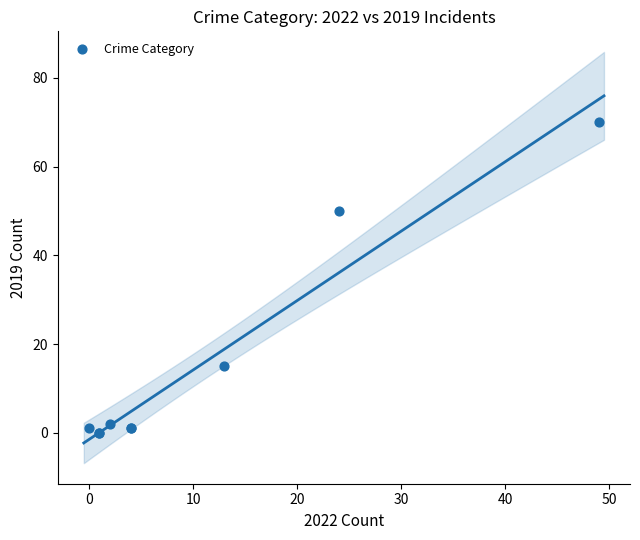

What Y value in the scatter plot is closest to 35?

50